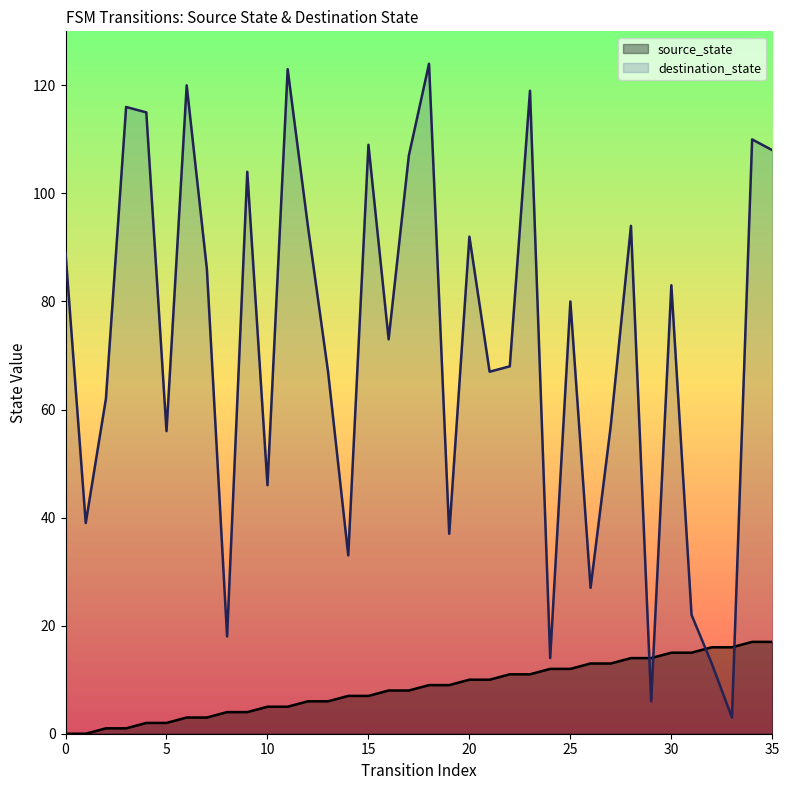

Rank the series by their maximum value, from highest to lowest.

destination_state, source_state